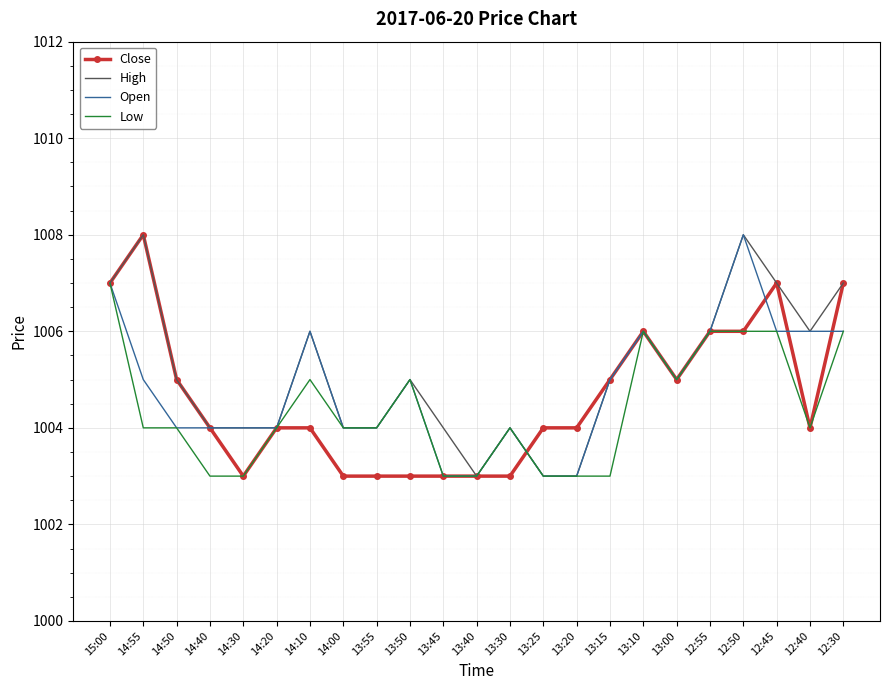

What is the maximum value for Close?

1008